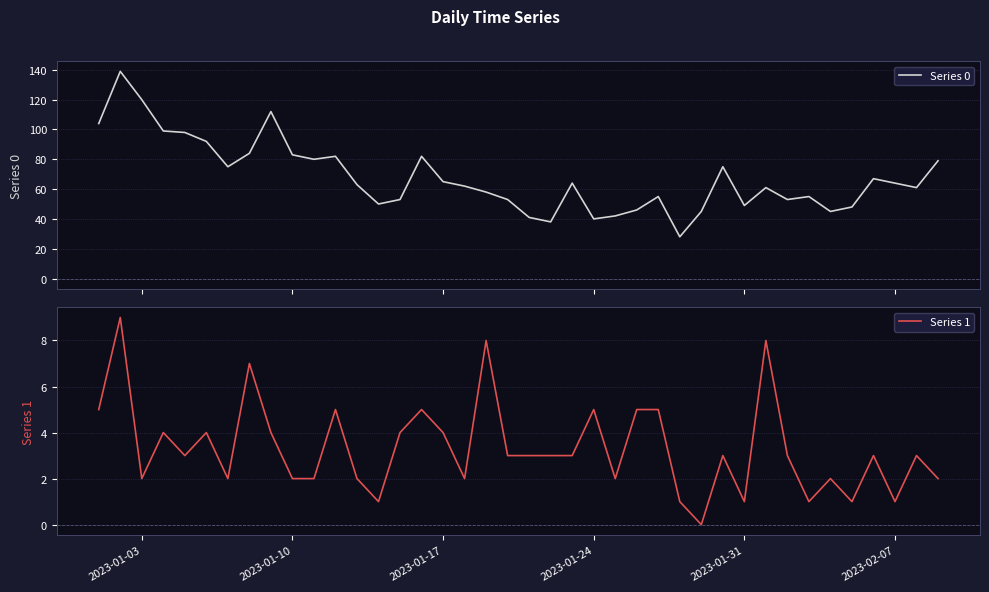

Is this an area chart (filled region under the line)?

No